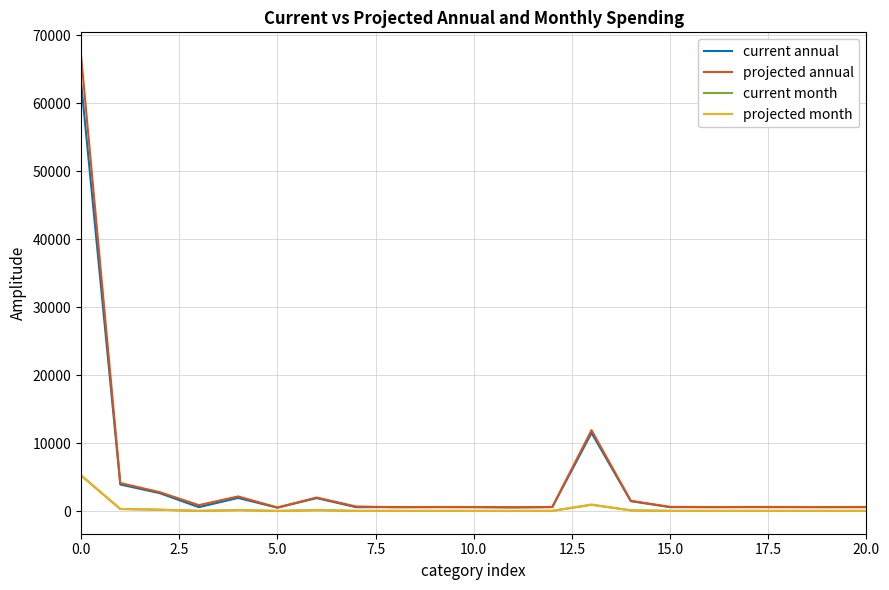

Is this an area chart (filled region under the line)?

No